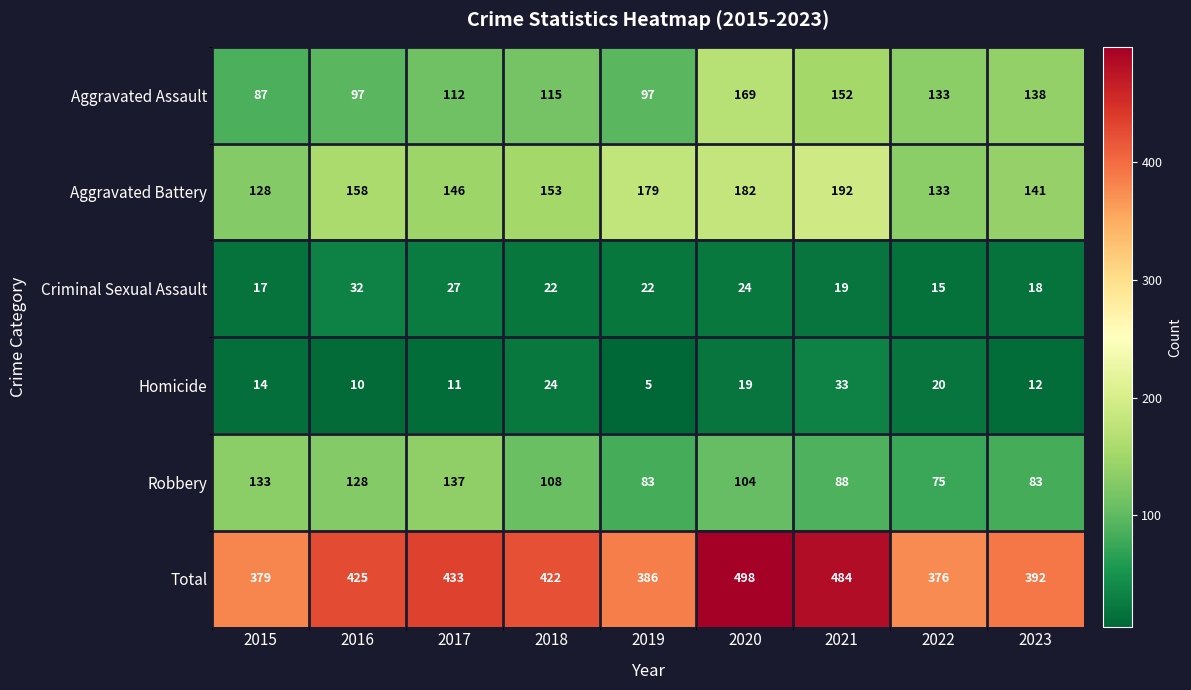

What is the total value across all series at 2023?

784